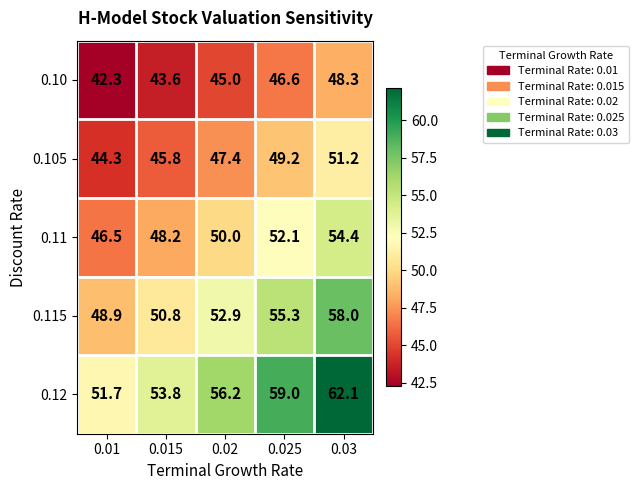

Which category has the highest value in the 0.12 series?

0.03